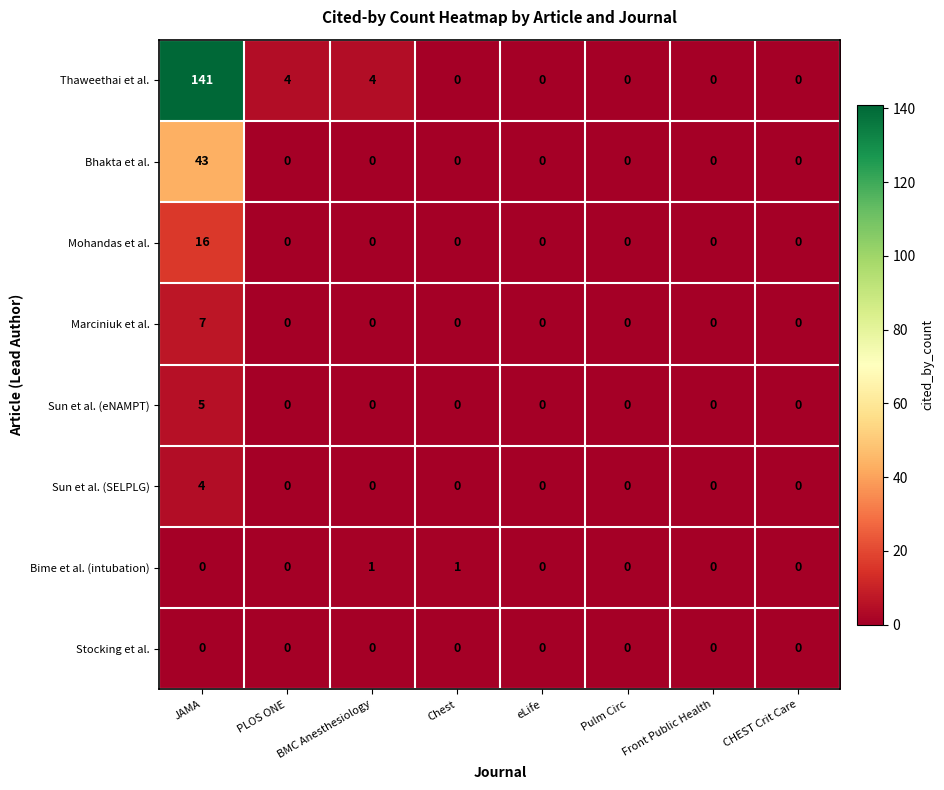

Which series changed the most between JAMA and PLOS ONE?

Thaweethai et al.